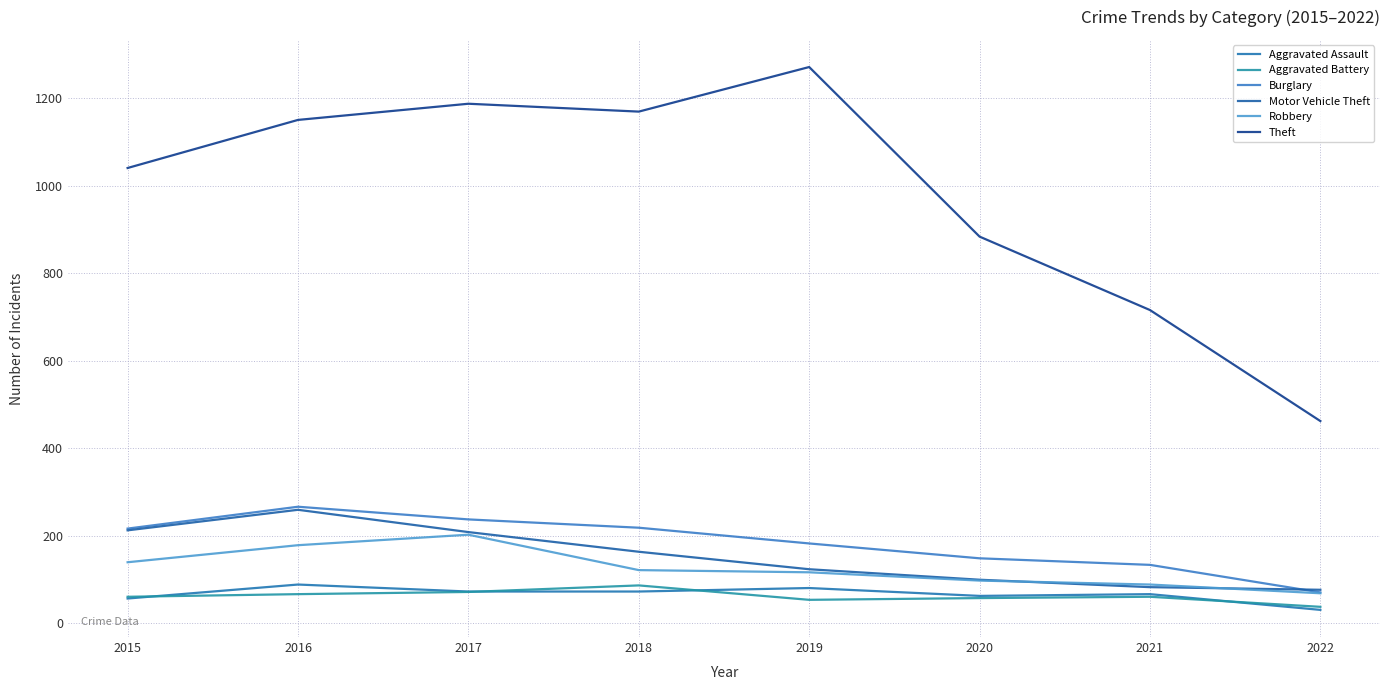

What is the difference between the maximum and minimum values in the Robbery series?

134